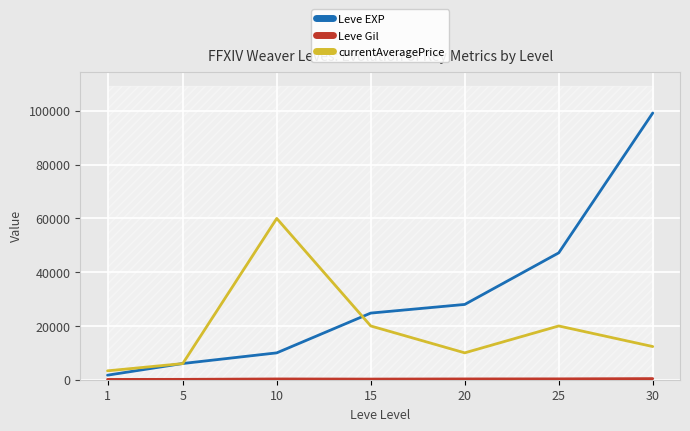

True or false: Leve Gil and Leve EXP intersect in this chart.

False